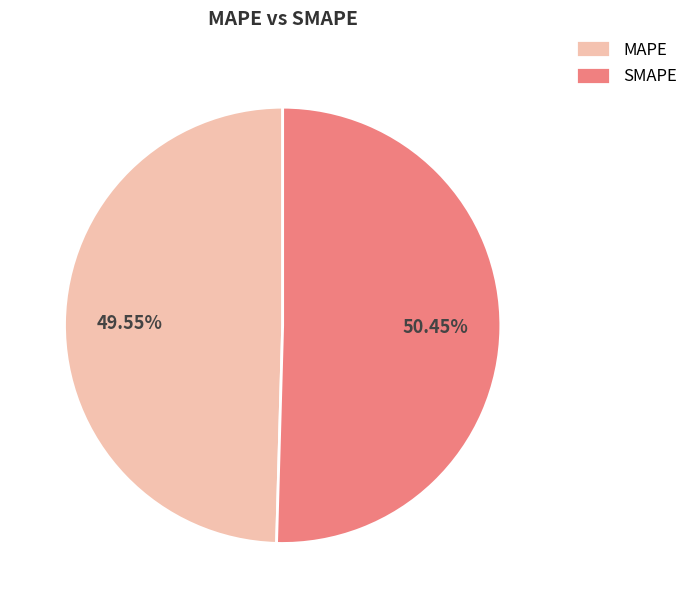

Combined, do MAPE and SMAPE account for over 50%?

Yes